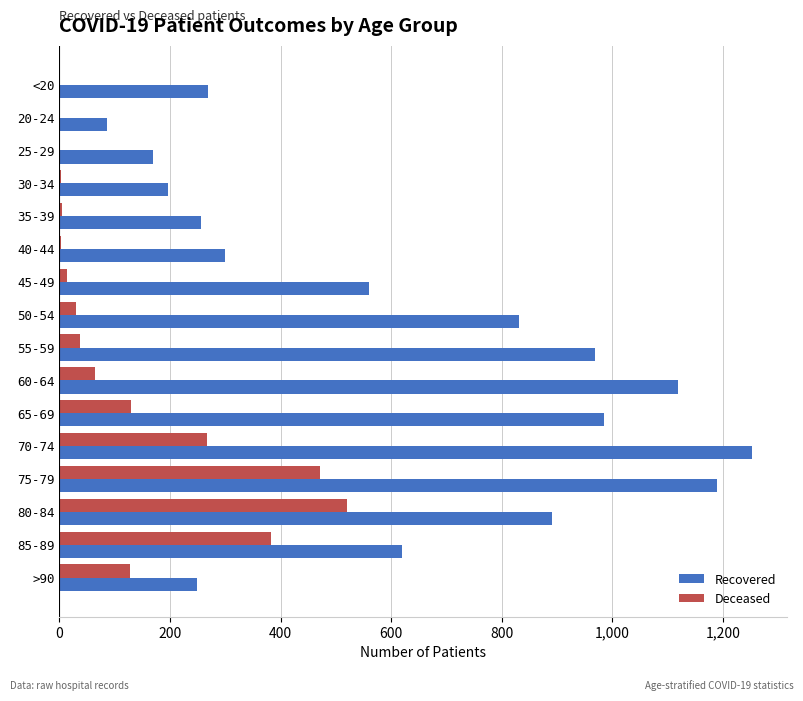

Between 40-44 and 45-49, which series saw the biggest shift?

Recovered